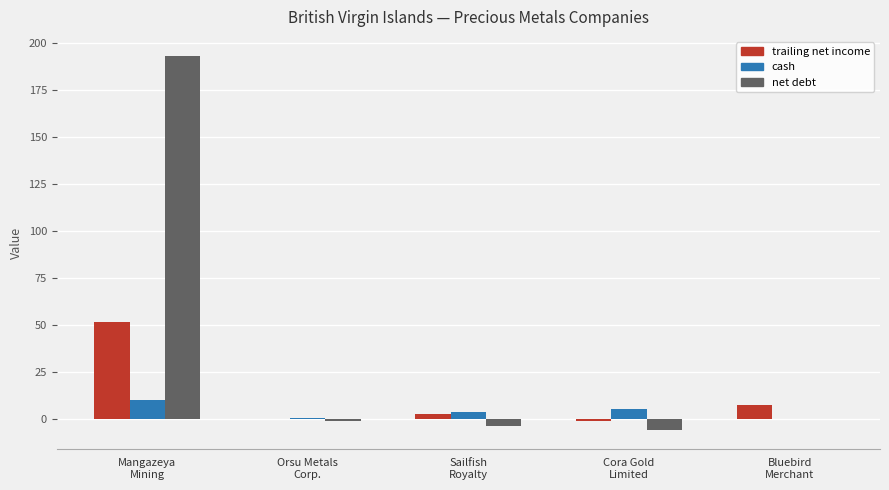

How many distinct data groups are displayed?

3